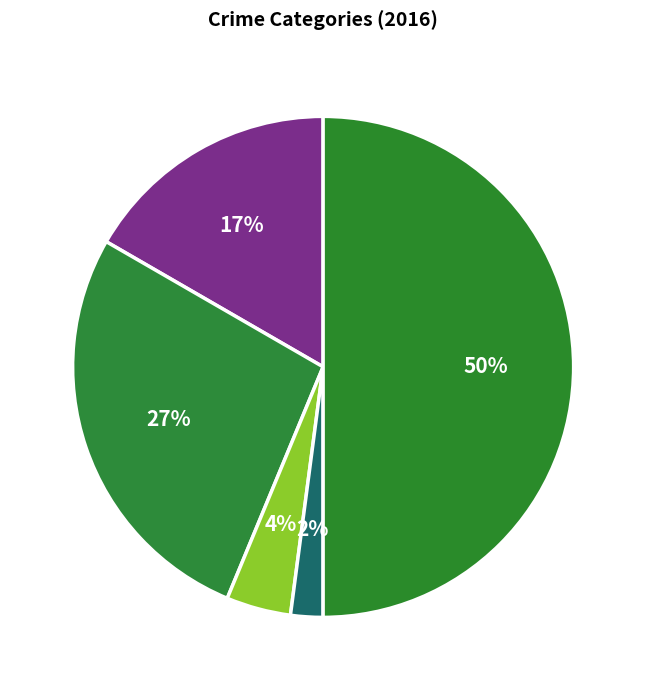

Does Aggravated Battery represent more than half of the total?

No